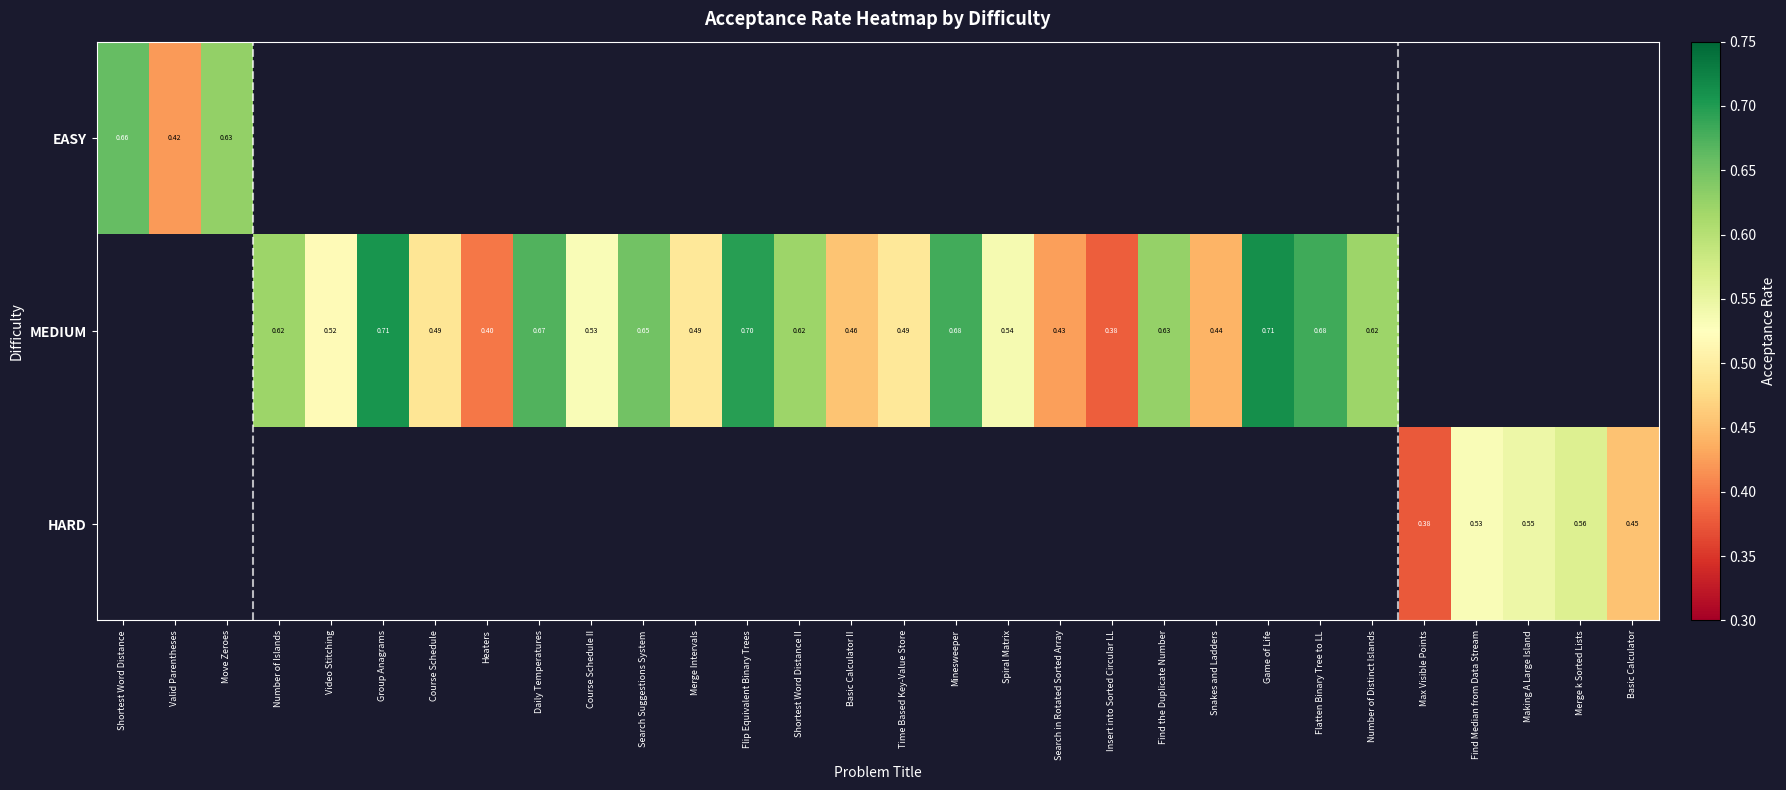

How many data points does each series have?

30